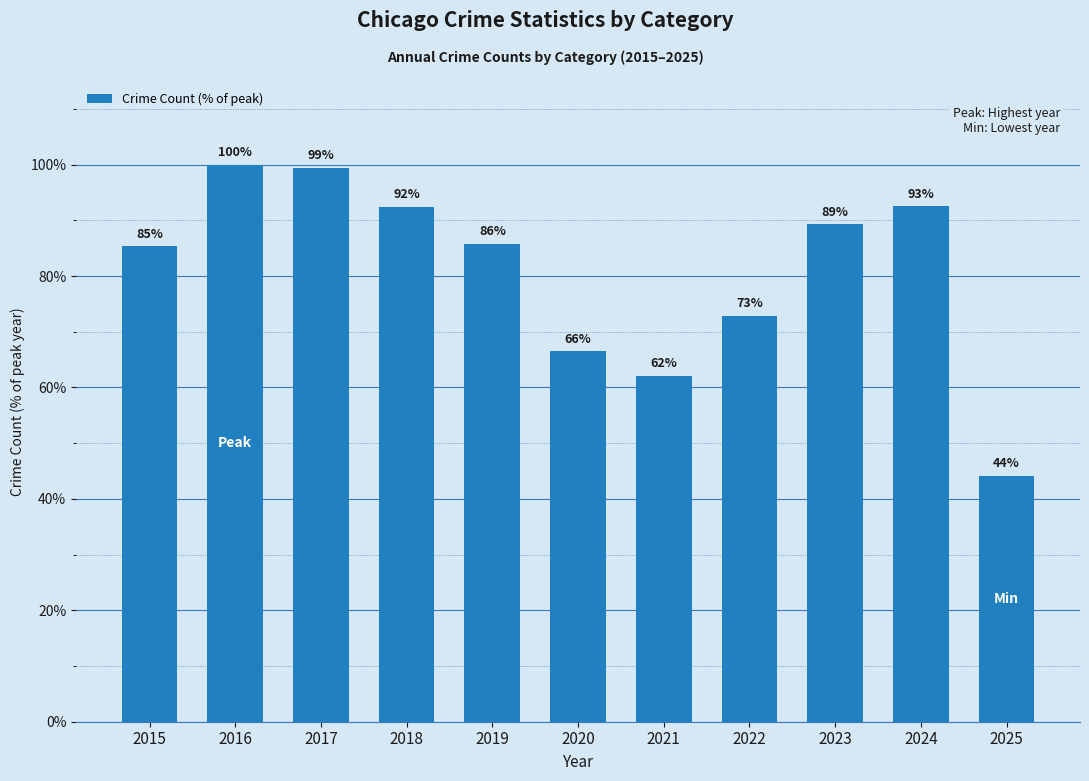

What is the change in value from 2015 to 2018?

+7.1